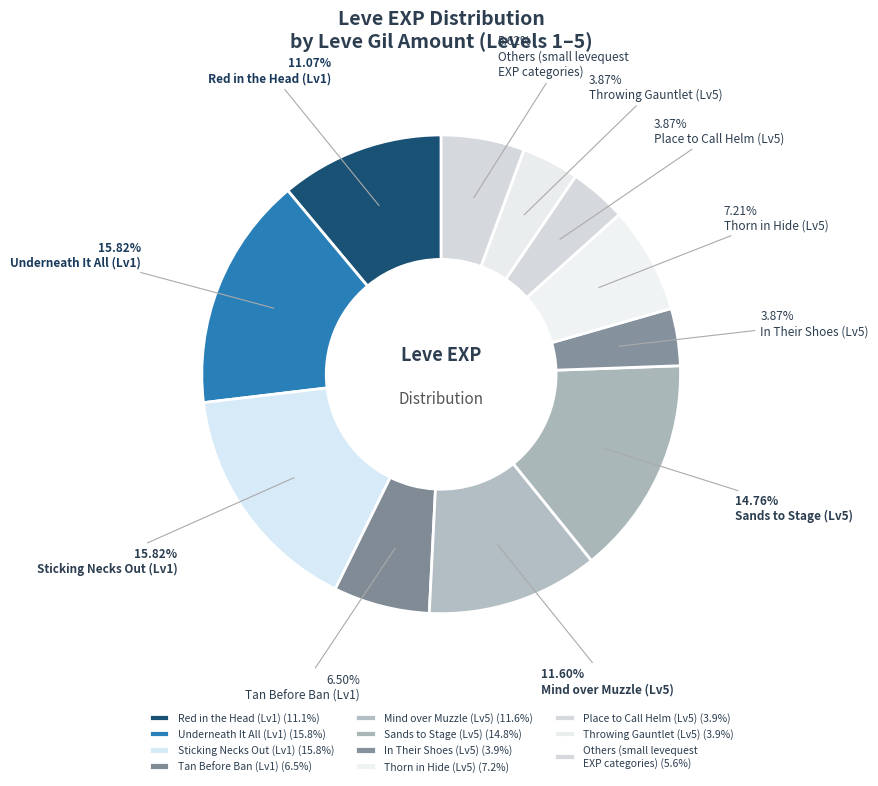

How many segments does this pie chart have?

11